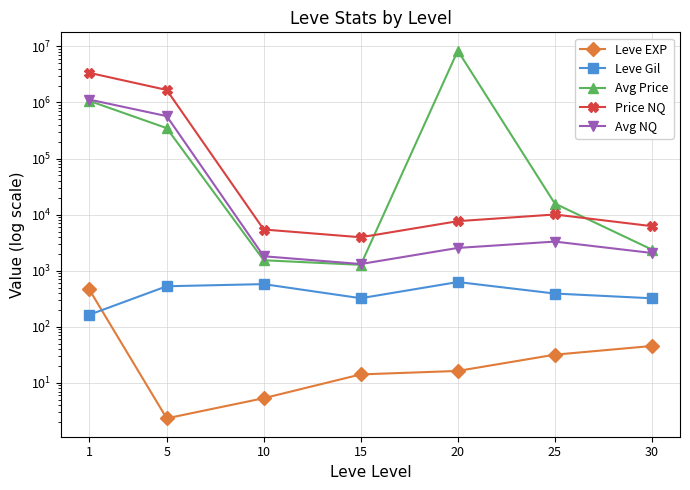

What is the value of the Avg NQ point at the 7th from the left?

2070.4